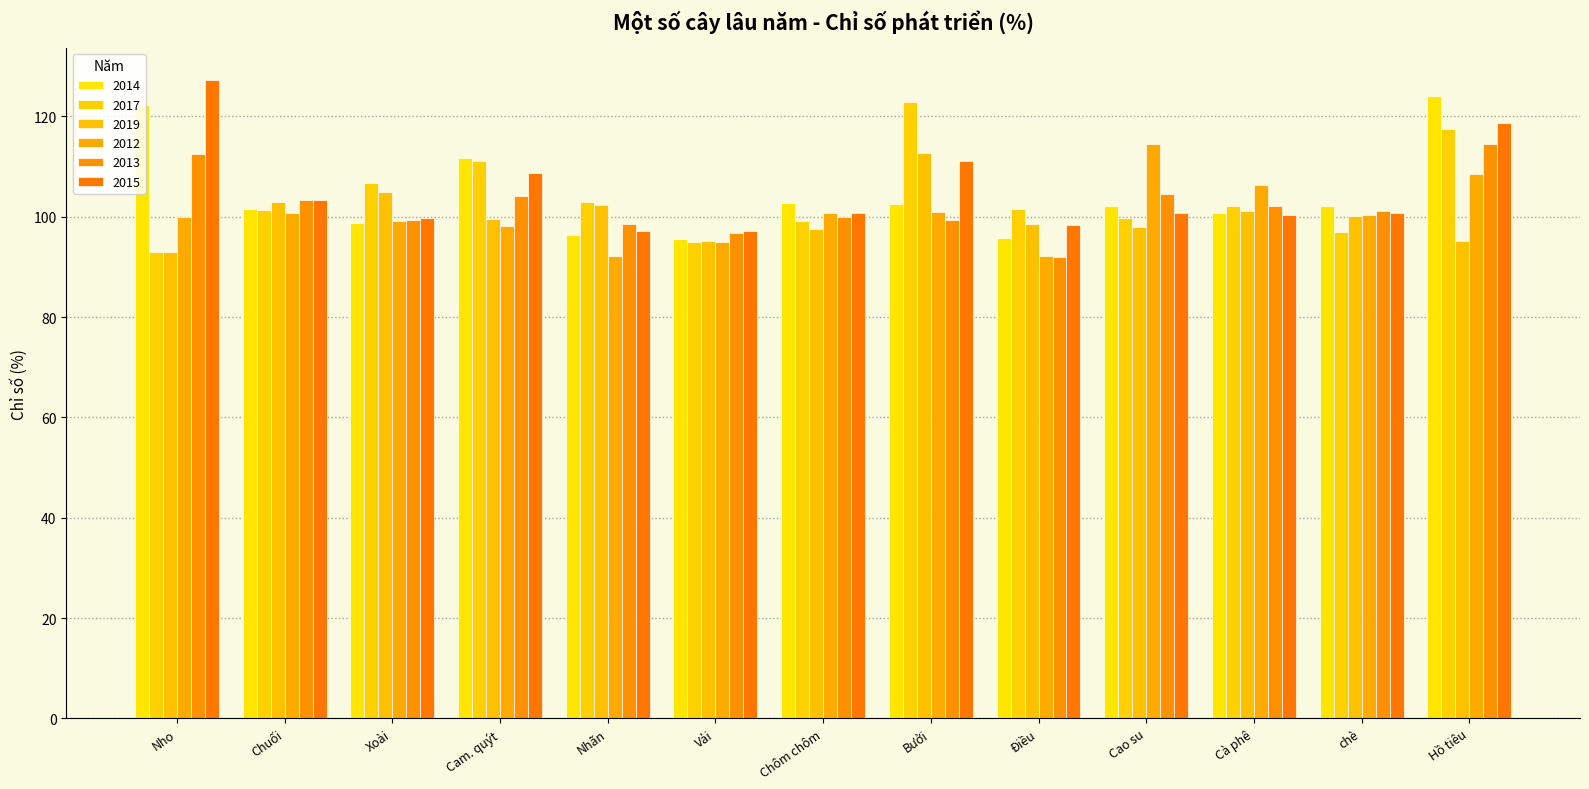

What is the label of the 5th bar from the right?

Điều